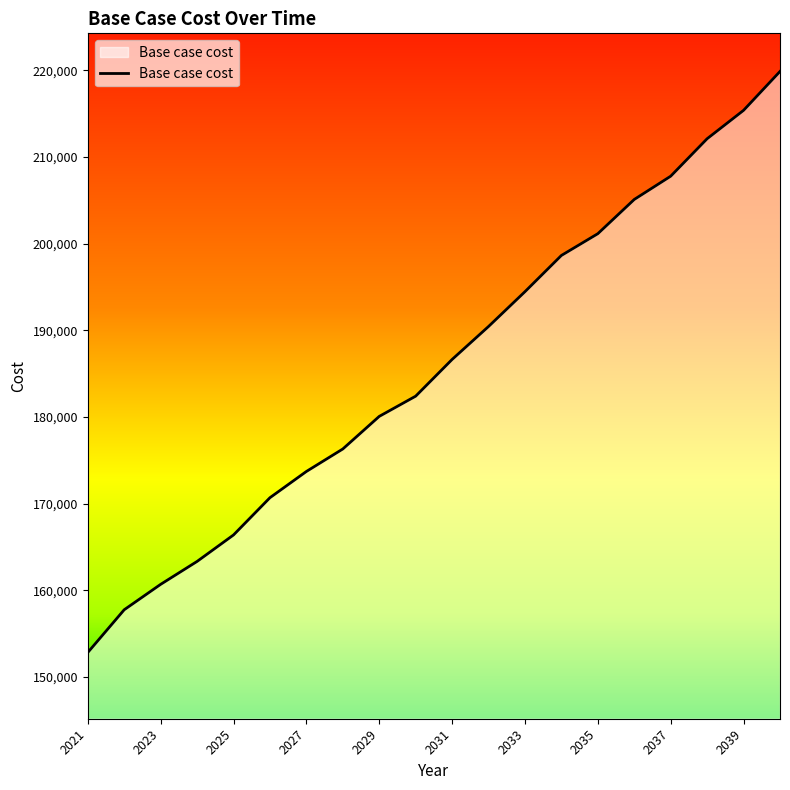

How many series are shown in this chart?

1